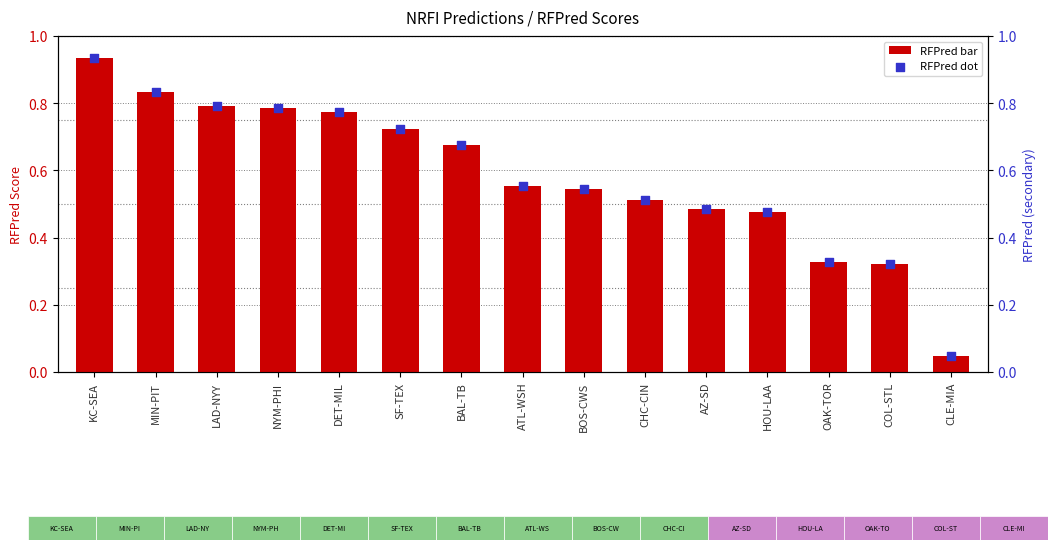

Which series has the largest Y range (max minus min)?

RFPred